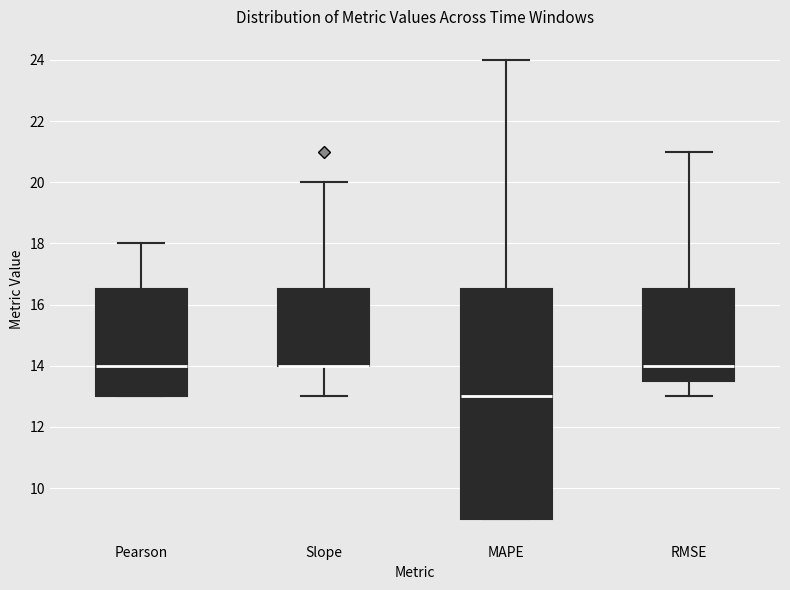

Reading left to right, transcribe this box plot: for each box, give where its median line is, the range the box spans, and where its two whiskers end, as read against the y-axis. The values are not printed on the chart, so give them approximately, as read against the axis.

Pearson: median 14.0, box 13.0 to 16.6, whiskers 13.0 to 18.0
Slope: median 14.0 (drawn on the box's lower edge), box 14.0 to 16.6, whiskers 13.0 to 20.0
MAPE: median 13.0, box 9.0 to 16.6, whiskers 9.0 to 24.0
RMSE: median 14.0, box 13.6 to 16.6, whiskers 13.0 to 21.0